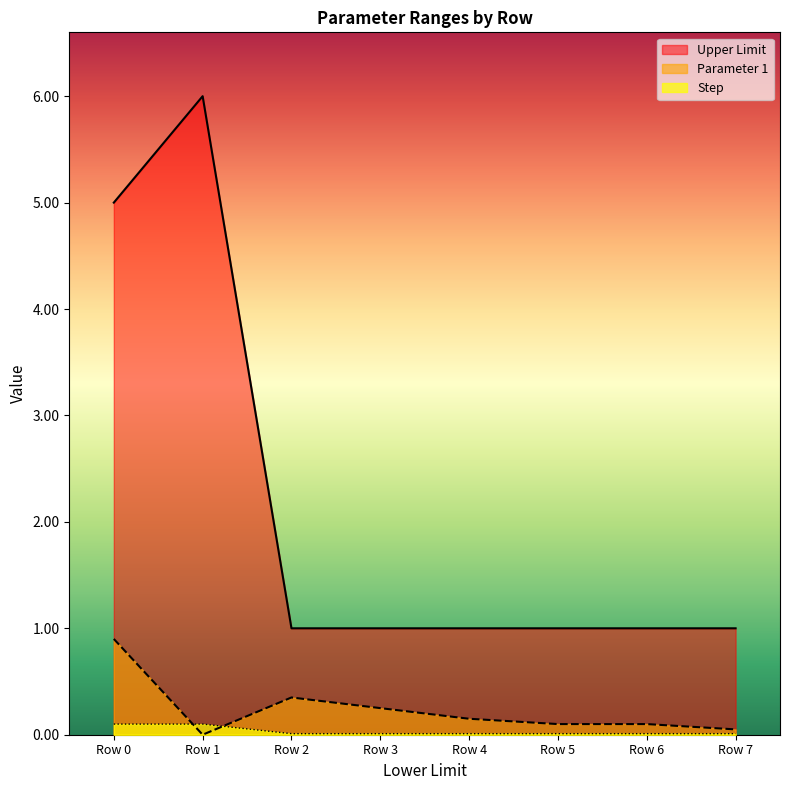

Which series has the widest spread of values?

Upper Limit